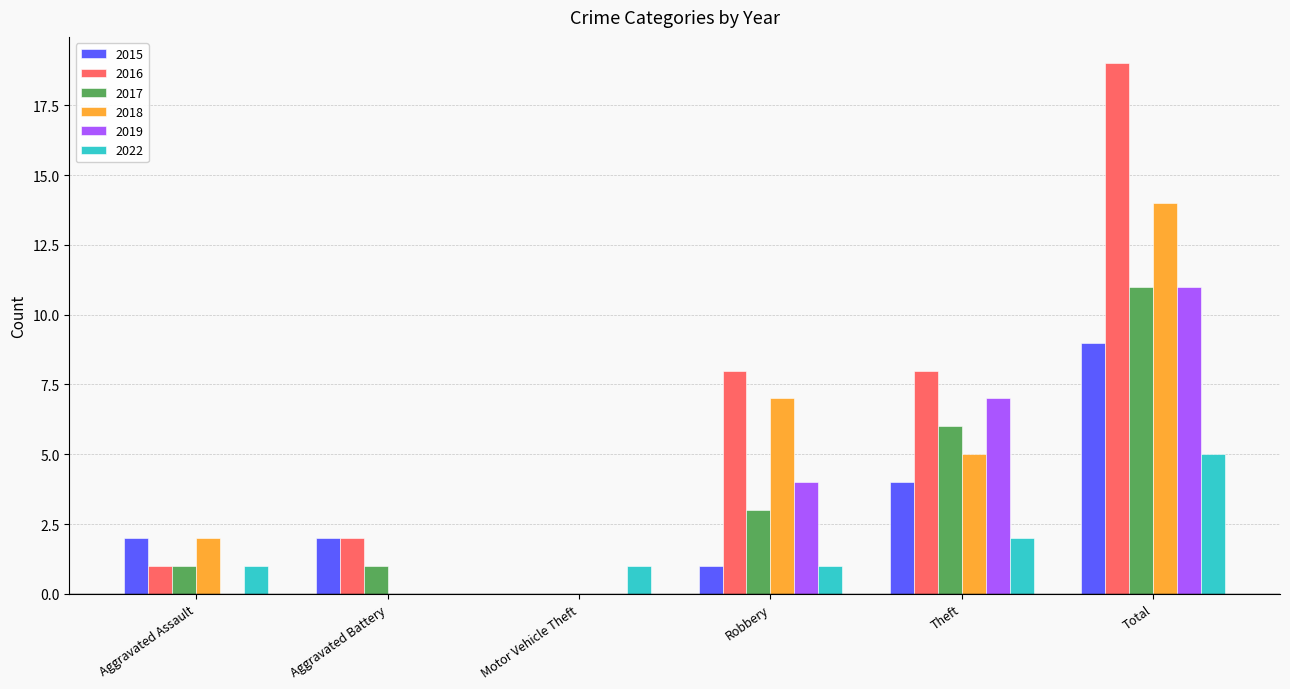

Is it true that 2015 equals 2 at Aggravated Assault?

True